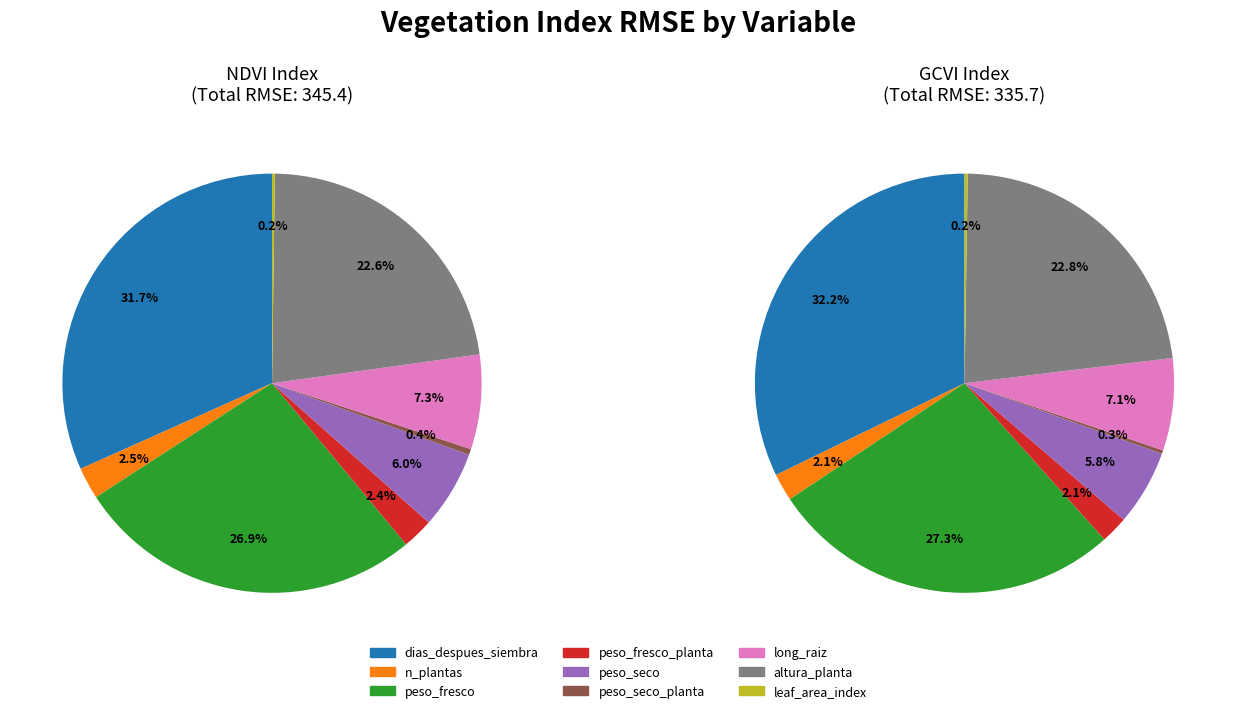

Rank the series by their average value, from lowest to highest.

GCVI, NDVI